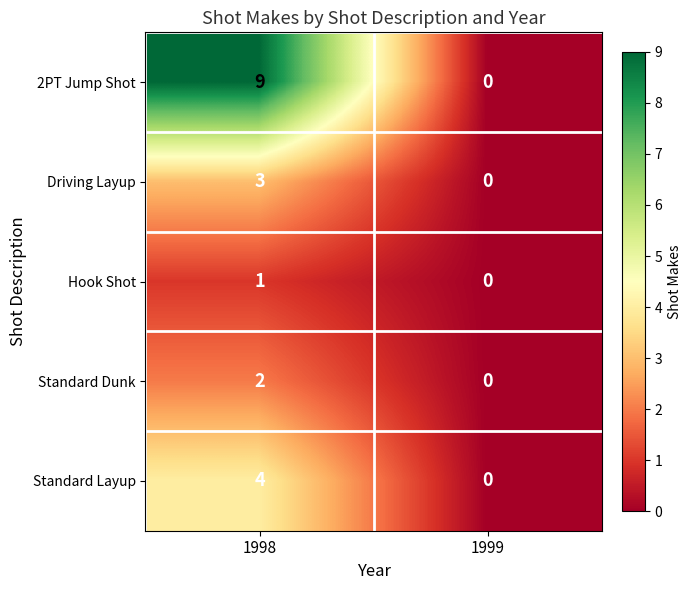

The 2PT Jump Shot series shows 6 at 1998. True or false?

False